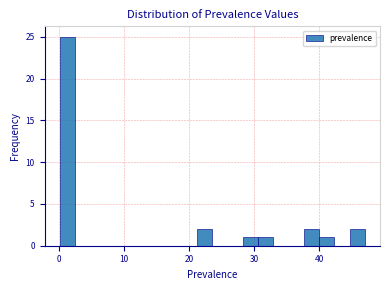

Around what value on the x-axis is the tallest bar? Give the approximate position of its centre, as read against the axis.

1